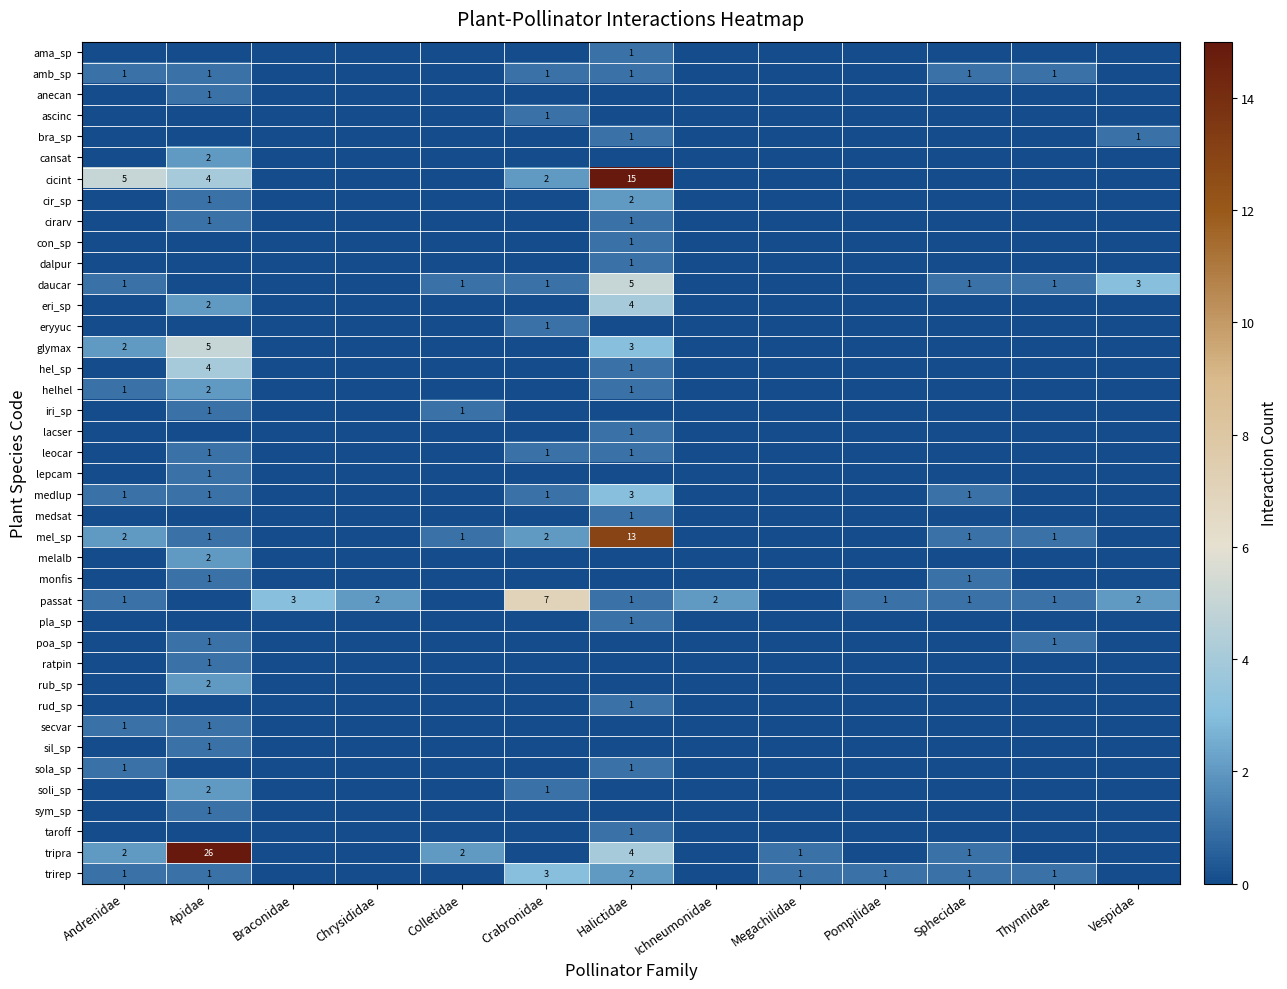

Count the number of categories in the chart.

13